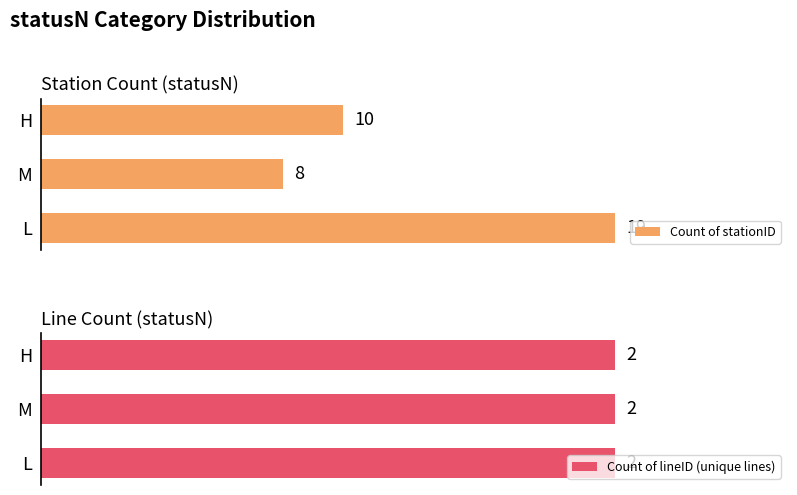

At which label is Count of stationID closest to 13?

H